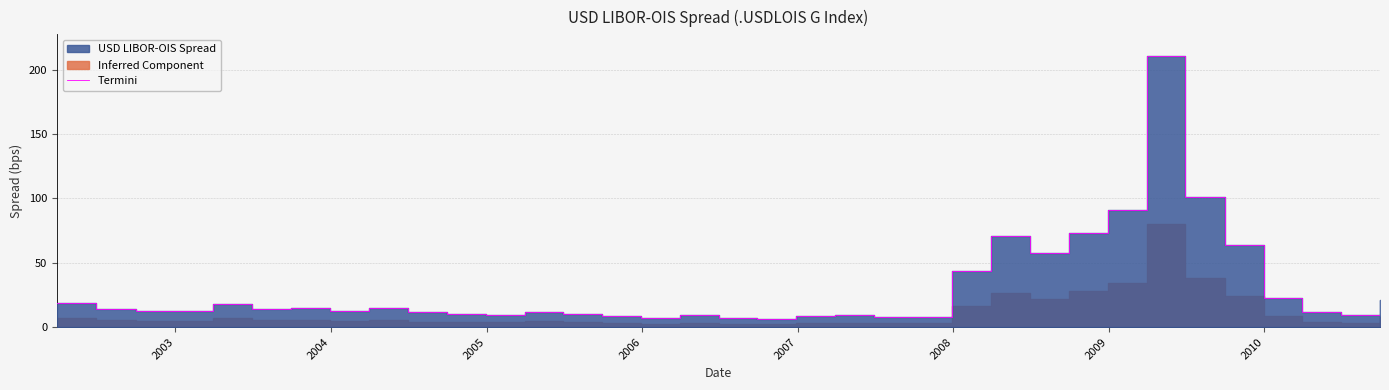

Does the chart have visible grid lines?

Yes